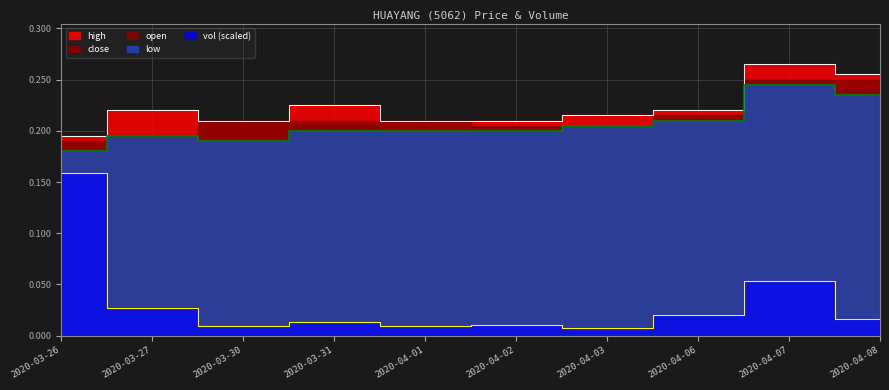

What is the minimum value for low?

0.2